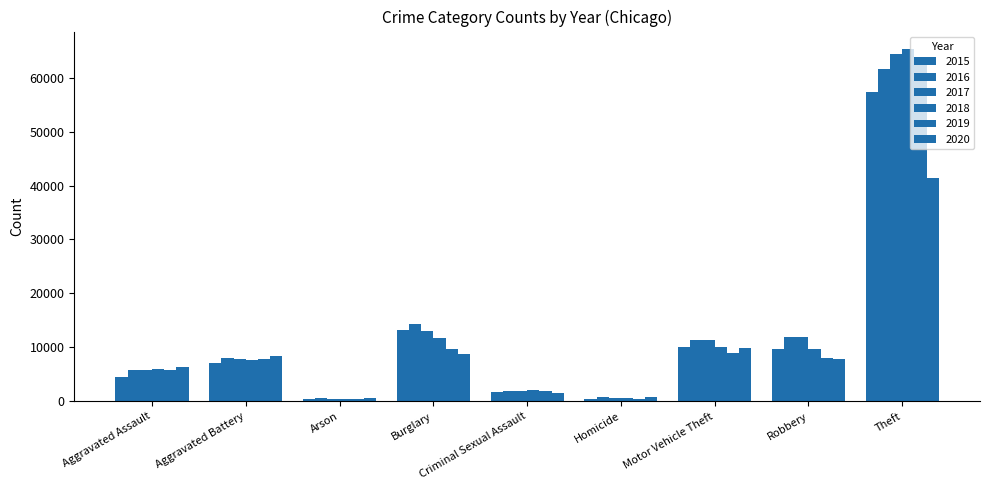

What is the maximum value shown in the chart?

65290